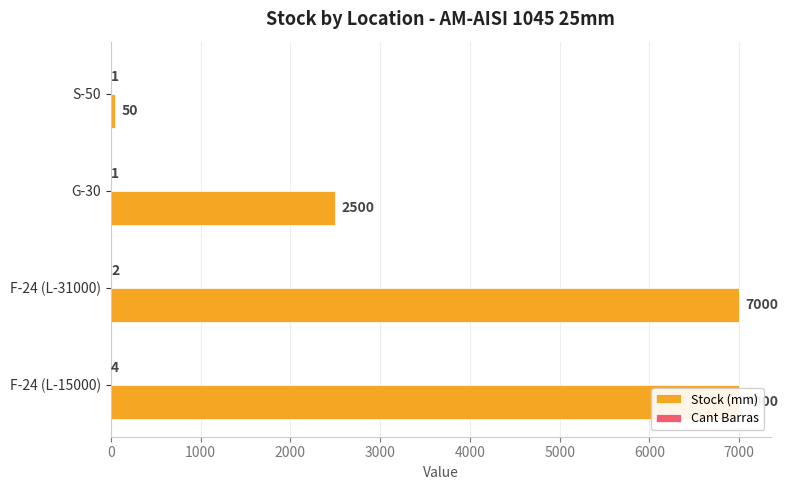

What is the approximate value of Cant Barras at F-24 (L-15000)?

4